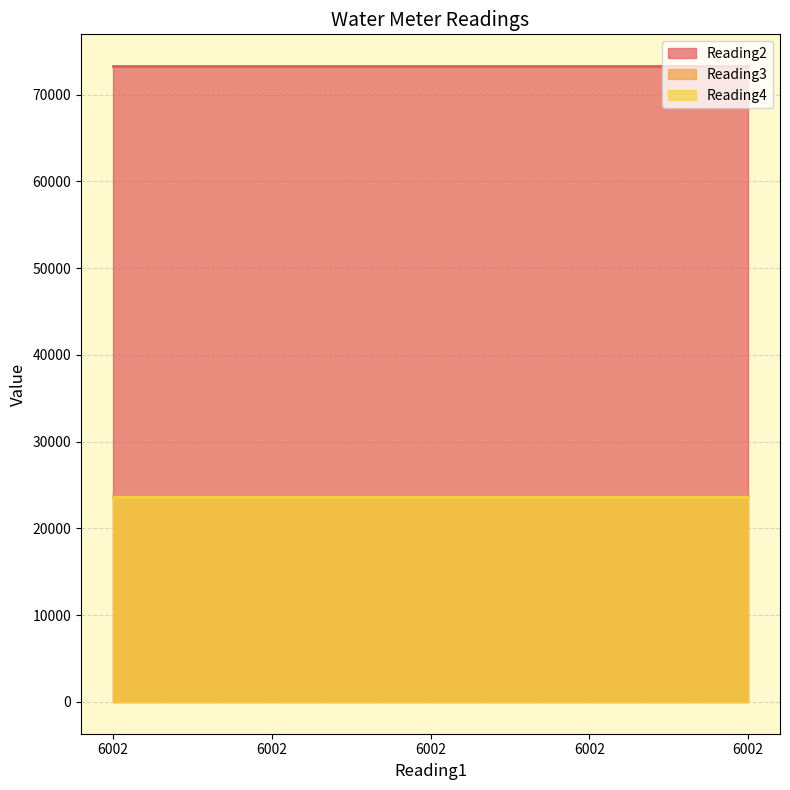

Does the chart display data point markers on the line(s)?

No